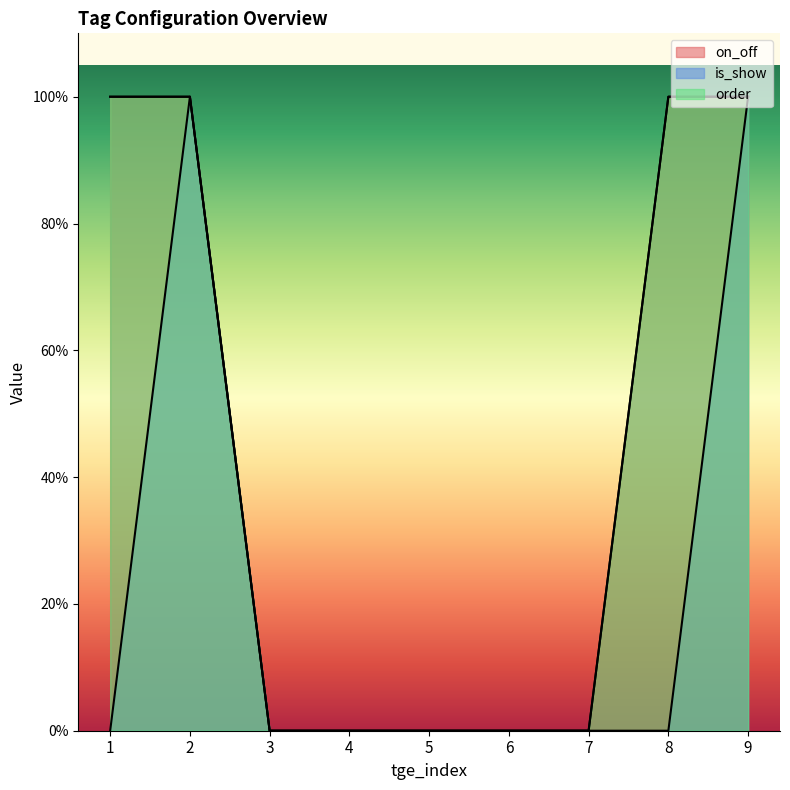

Rank the categories by on_off value from highest to lowest.

1, 2, 8, 9, 3, 4, 5, 6, 7